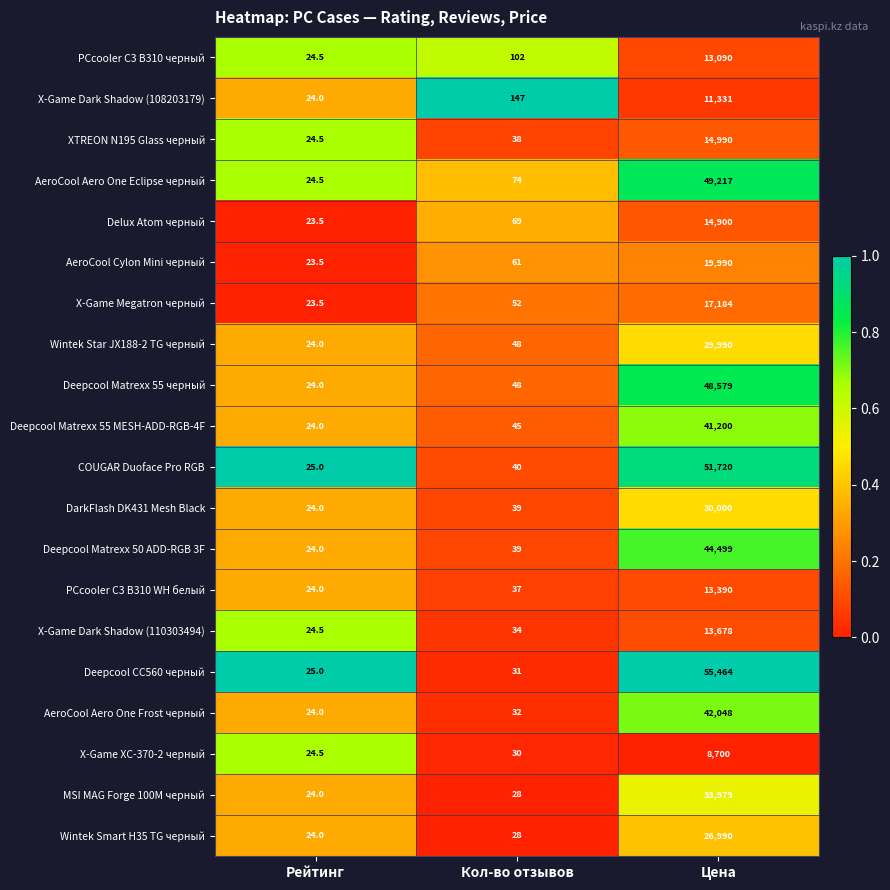

What is the difference between the maximum and minimum values in the Deepcool Matrexx 55 MESH-ADD-RGB-4F series?

41176.0